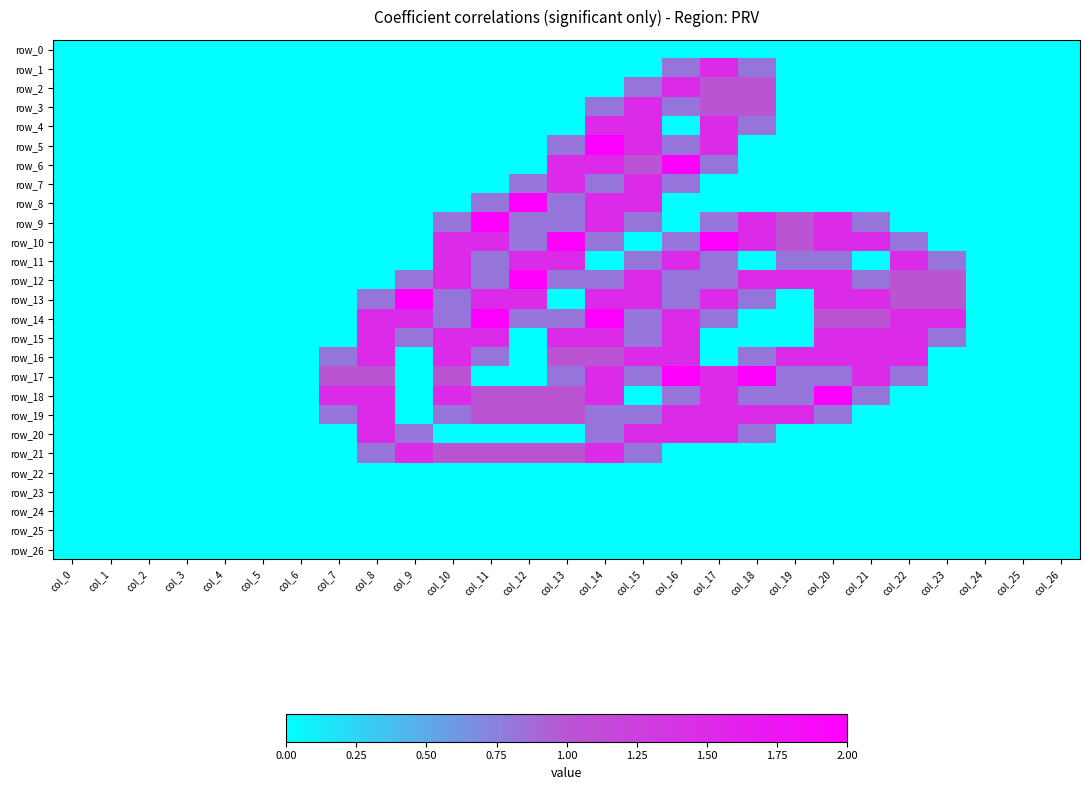

What is the difference between the highest and lowest values at col_14?

2.0